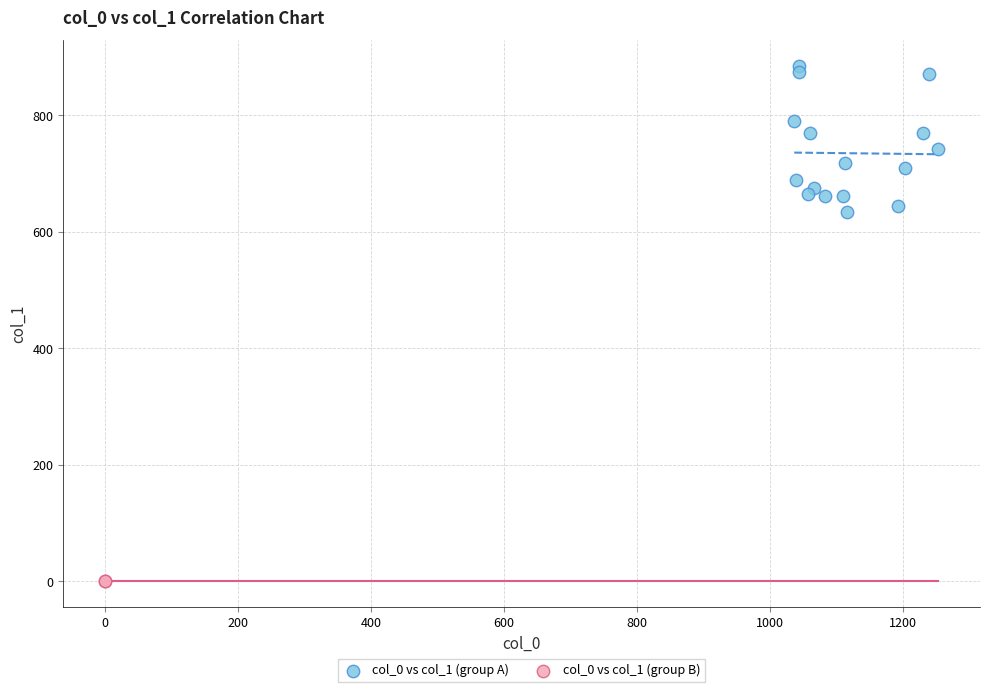

What are all the series names shown in the legend?

col_0 vs col_1 (group A), col_0 vs col_1 (group B)